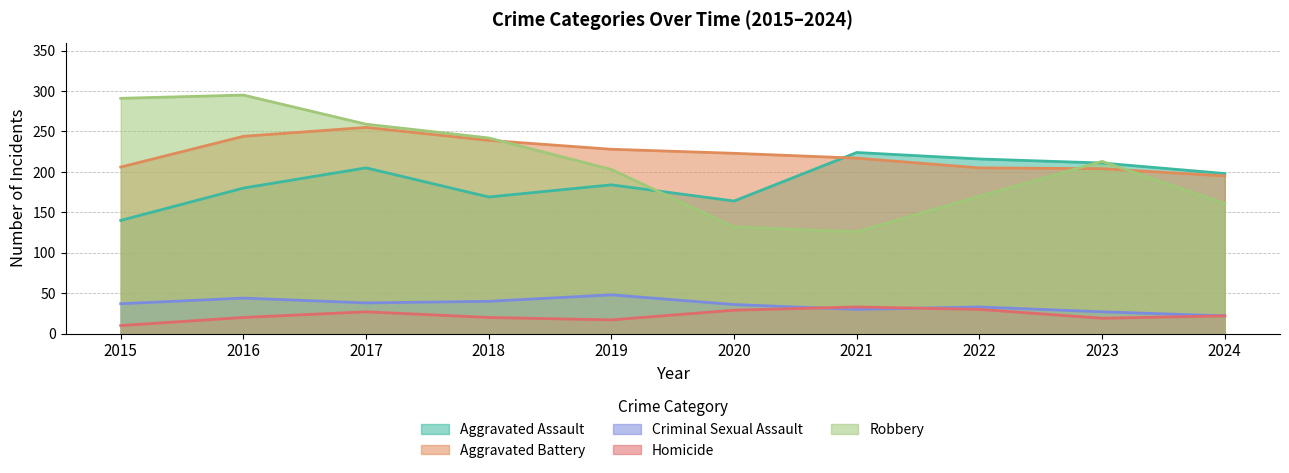

Where is Criminal Sexual Assault nearest to the value 35?

2020